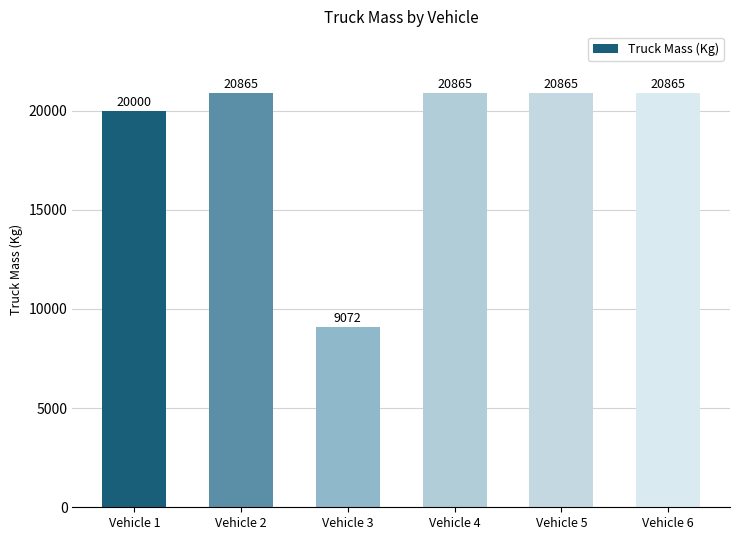

Where is the data nearest to the value 14968?

Vehicle 1